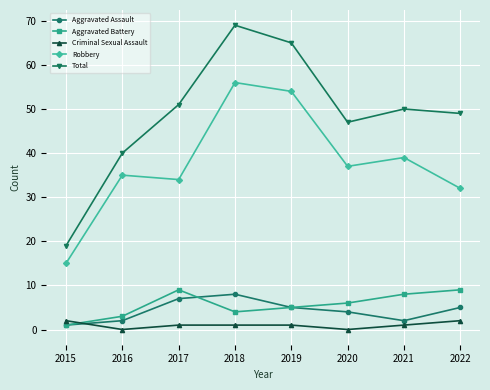

What is the sum of all Robbery values?

302